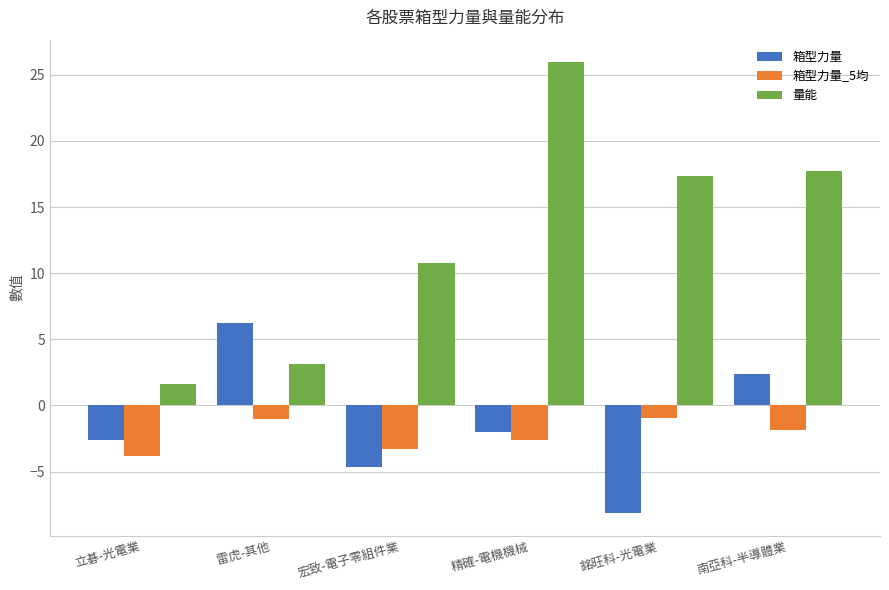

The value of 量能 at 南亞科-半導體業 is 17.7. True or false?

True